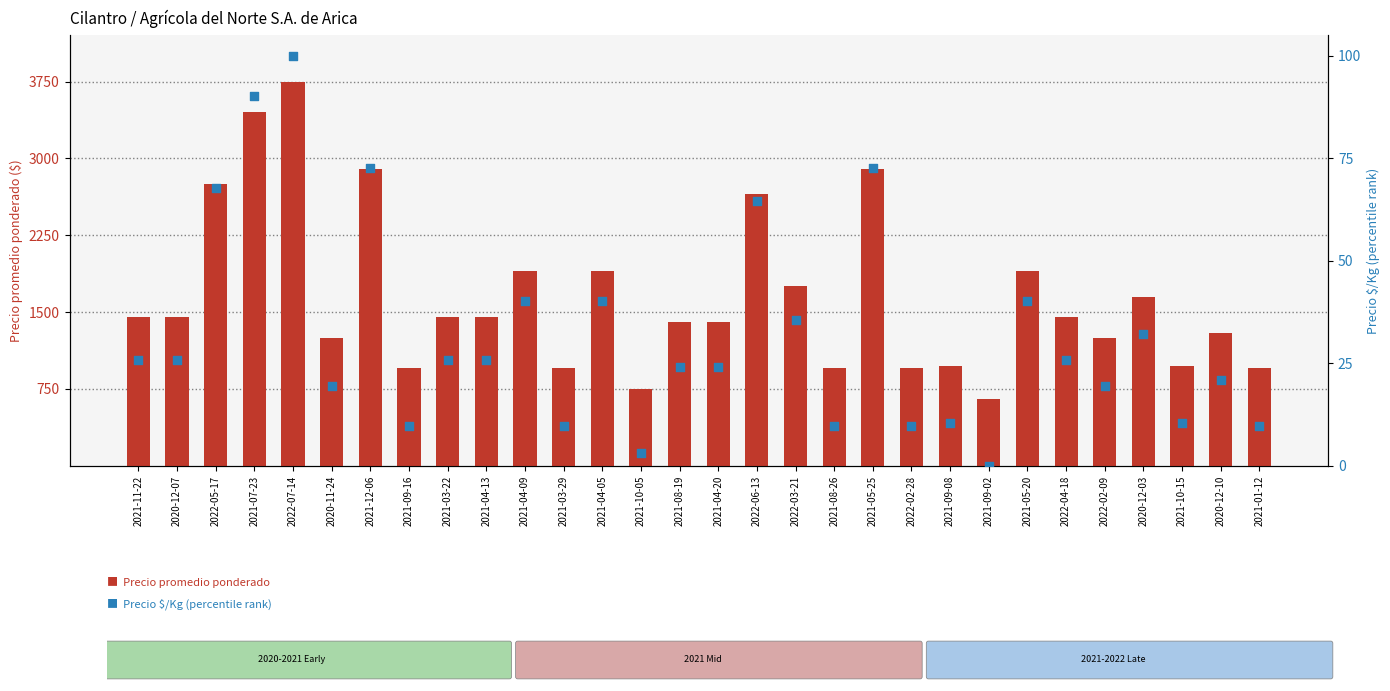

At how many categories does at least one series exceed 803?

28